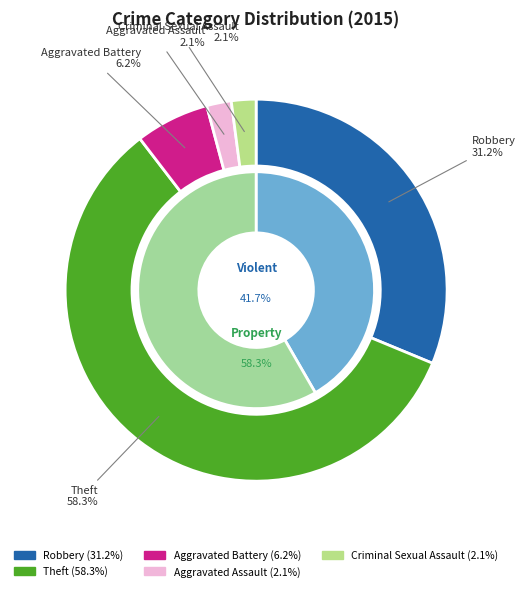

What percentage is the Aggravated Assault slice, to the nearest percent?

2%